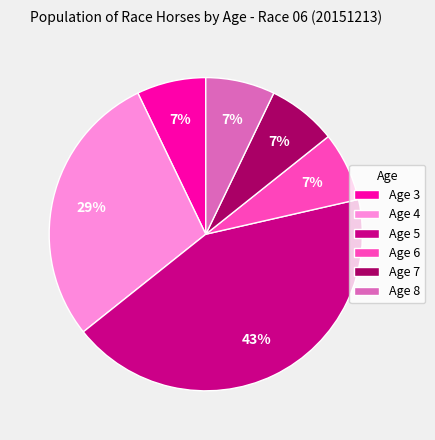

To the nearest percent, what is the average slice percentage?

17%